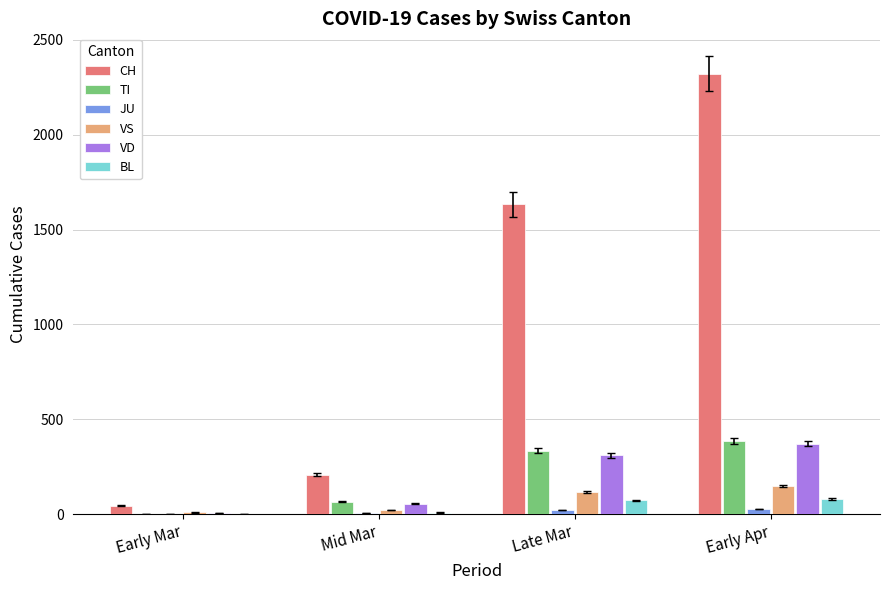

Between Early Mar and Early Apr, which series saw the biggest shift?

CH